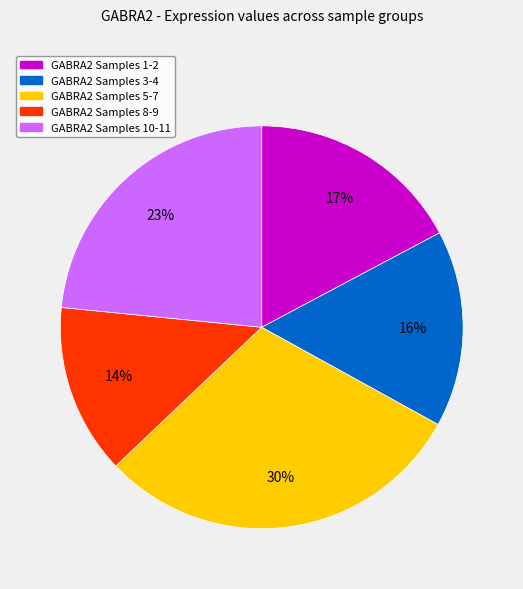

To the nearest percent, what is the average slice percentage?

20%